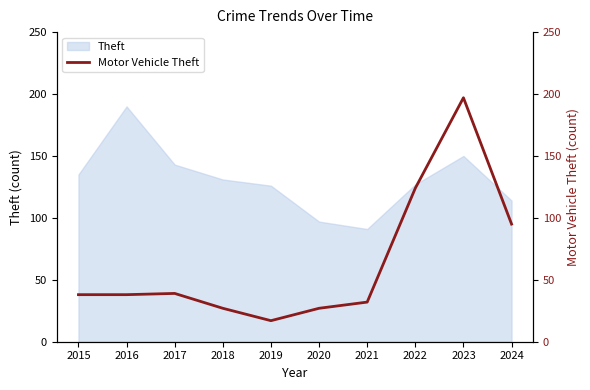

The Theft series shows 150 at 2023. True or false?

True